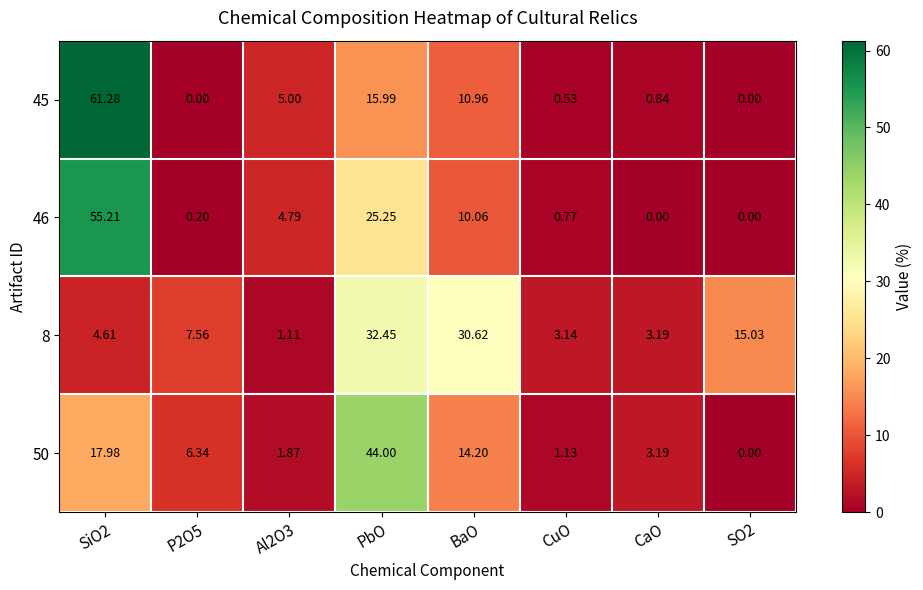

Where is 46 nearest to the value 27?

PbO